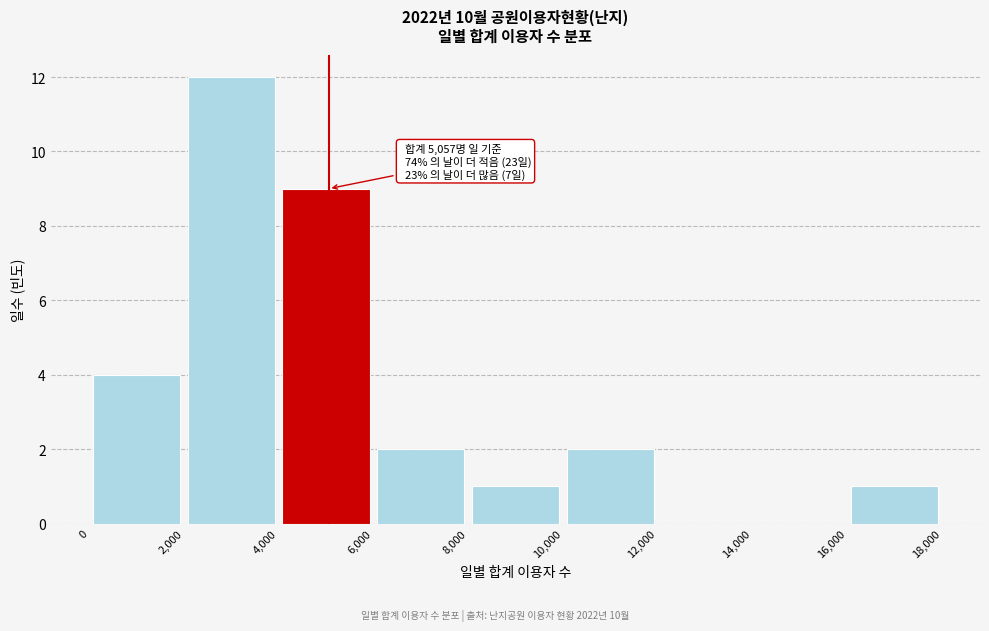

Which range on the x-axis has the tallest bar?

2,000 to 4,000